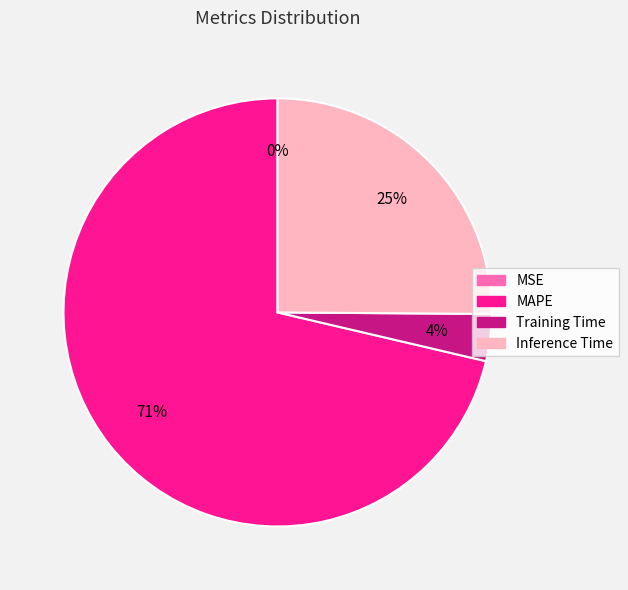

To the nearest percent, what is the average slice percentage?

25%